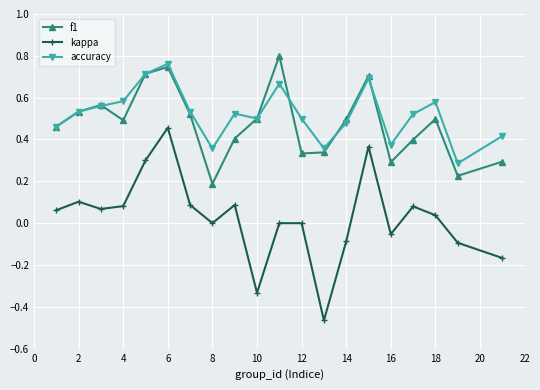

True or false: kappa and f1 cross at least once.

False